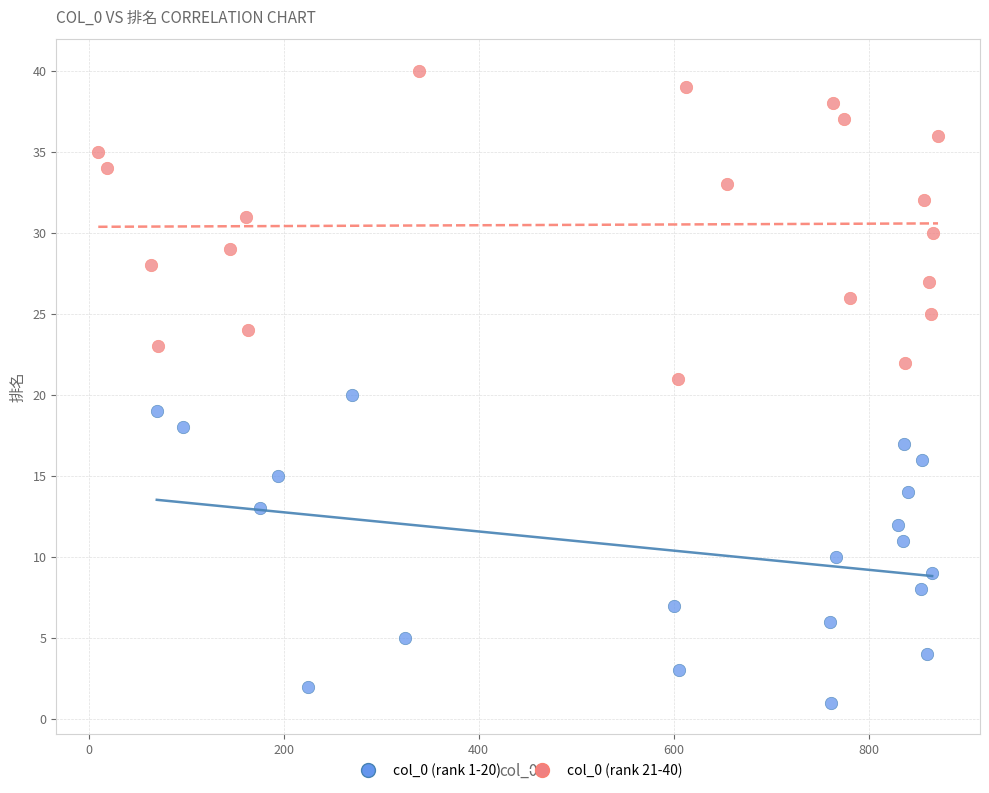

Which series reaches the minimum Y coordinate?

col_0 (rank 1-20)